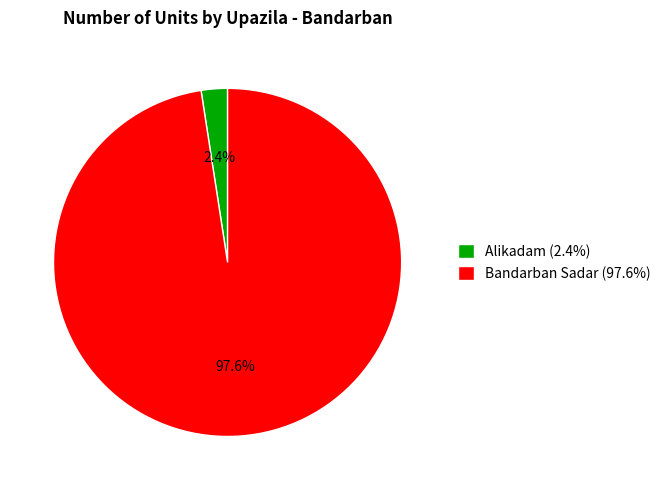

Is there a majority slice in this chart?

Yes